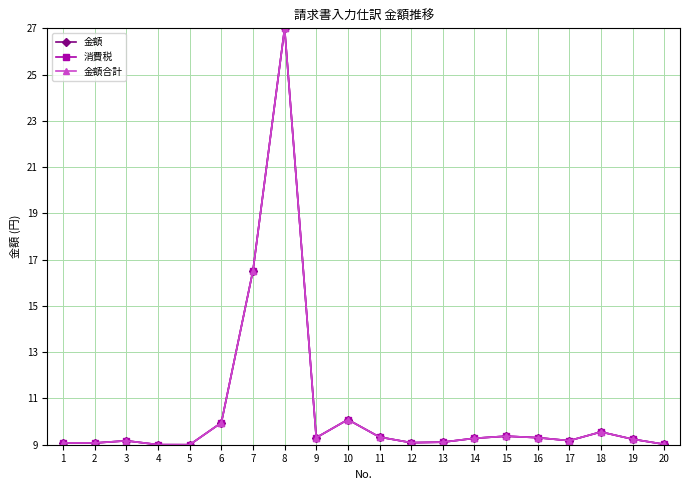

What is the value of the 金額 point at the 8th from the left?

27.0